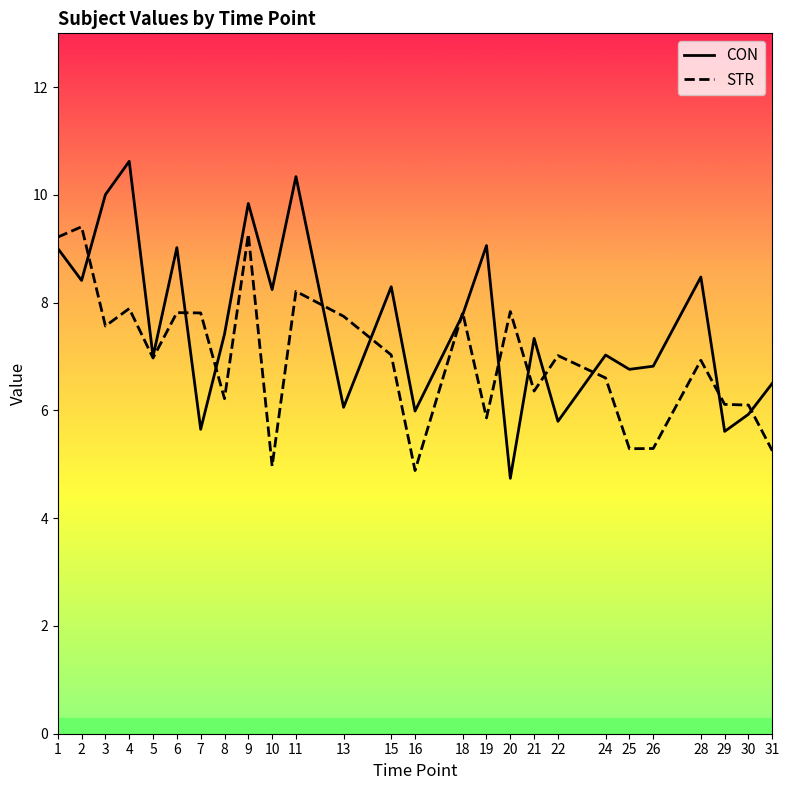

At 15, list the series in order from largest to smallest.

CON, STR